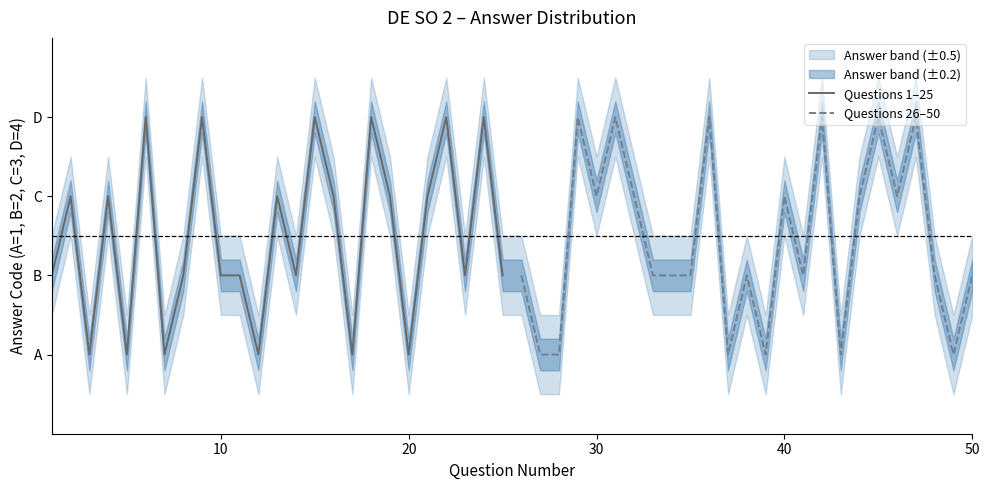

Is this an area chart (filled region under the line)?

No